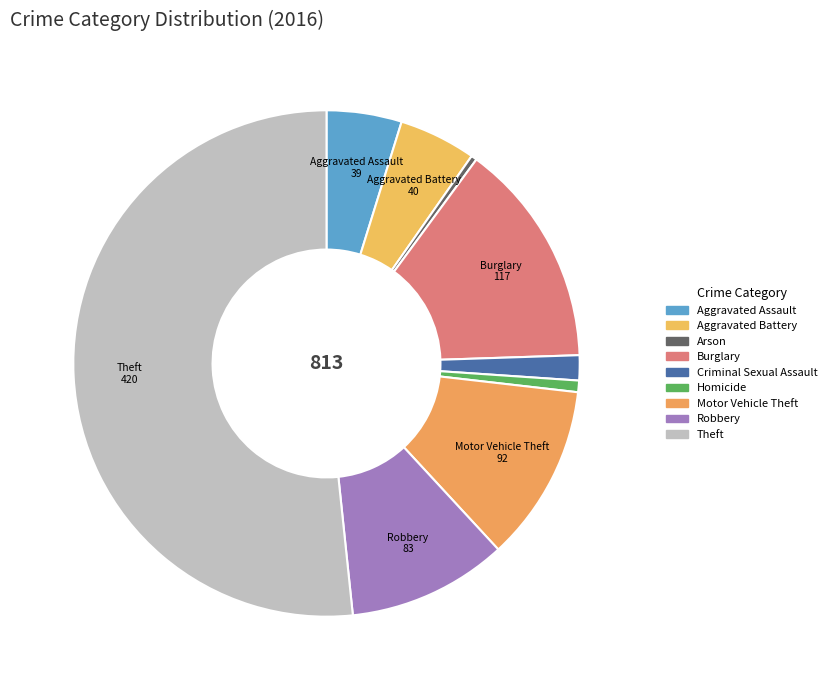

Rank the categories by value from highest to lowest.

Theft, Burglary, Motor Vehicle Theft, Robbery, Aggravated Battery, Aggravated Assault, Criminal Sexual Assault, Homicide, Arson